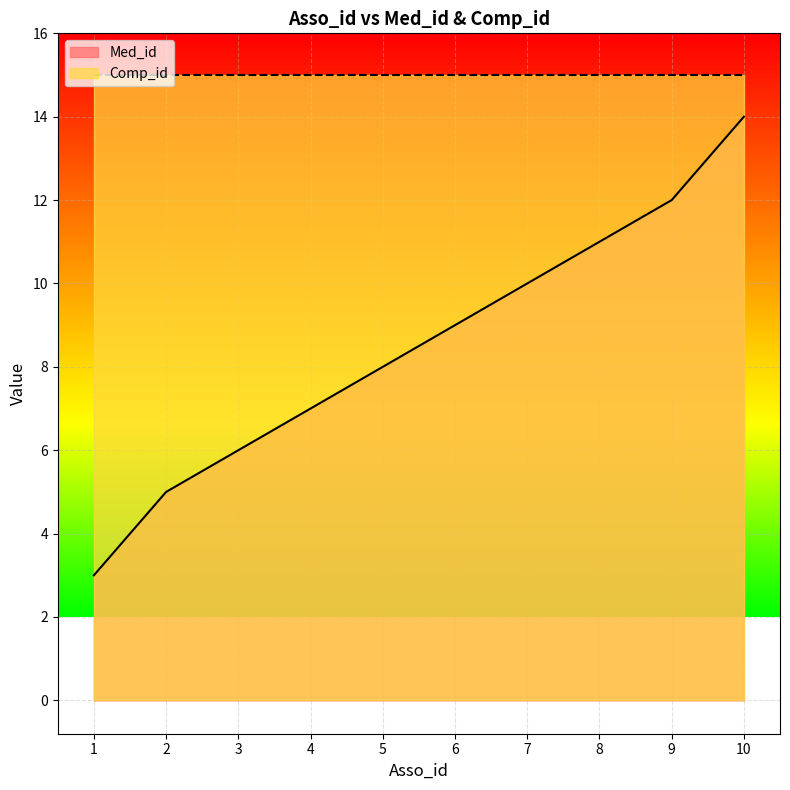

At which category does the chart reach its minimum across all series?

1